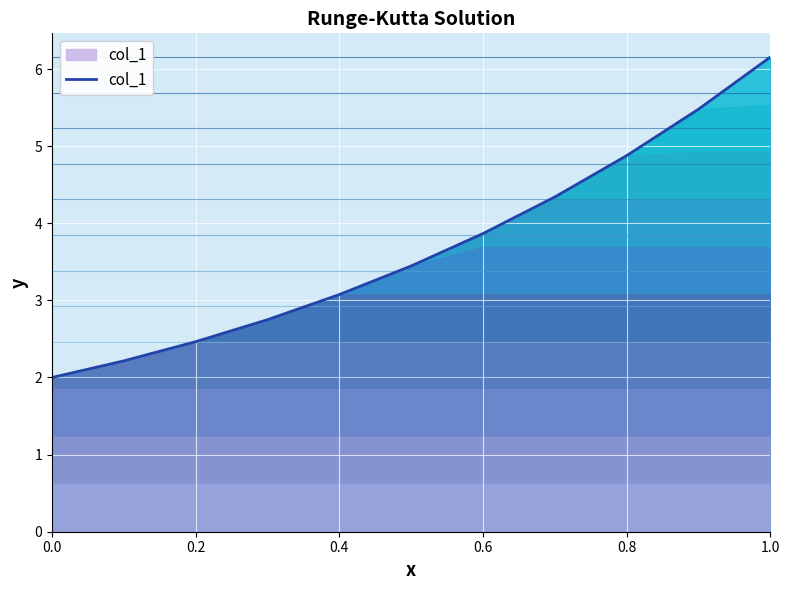

Count the number of values greater than 3.

7